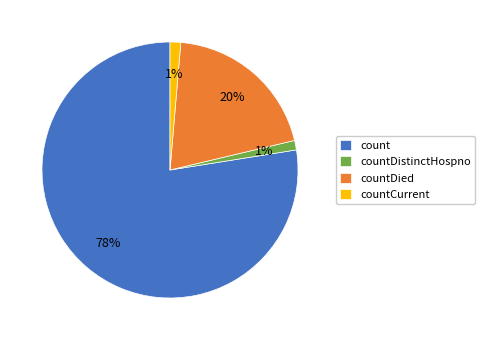

Does count represent more than half of the total?

Yes